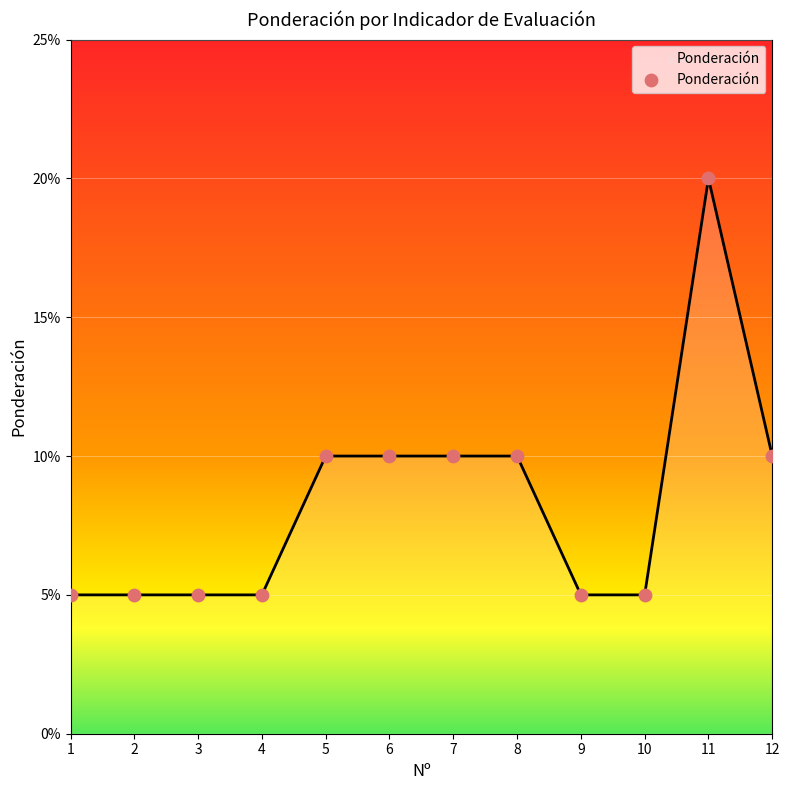

Which has a higher value, 11 or 10?

11